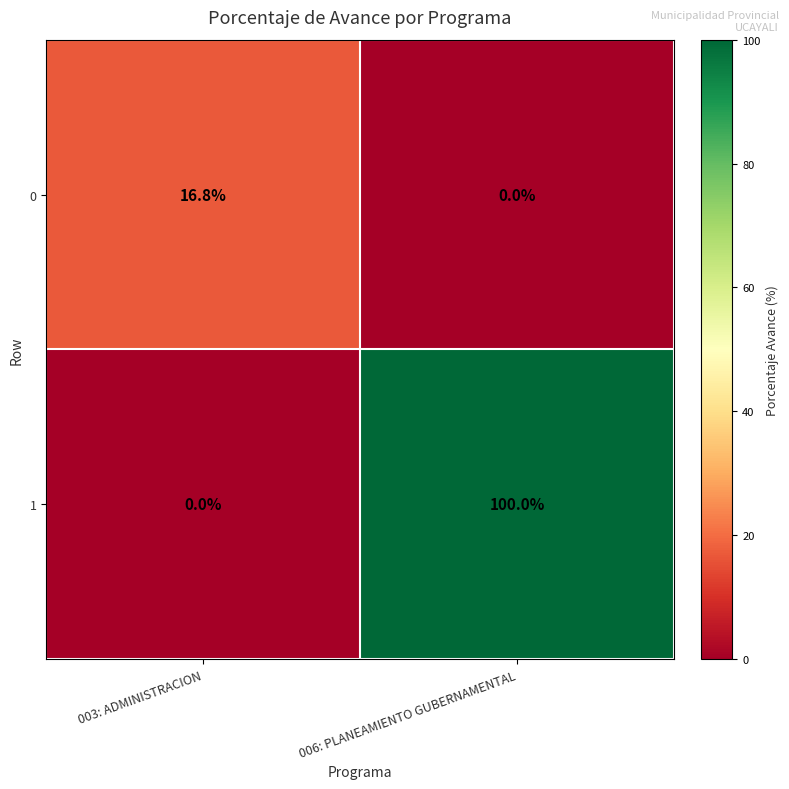

The value of 0 at 003: ADMINISTRACION is 8.2. True or false?

False